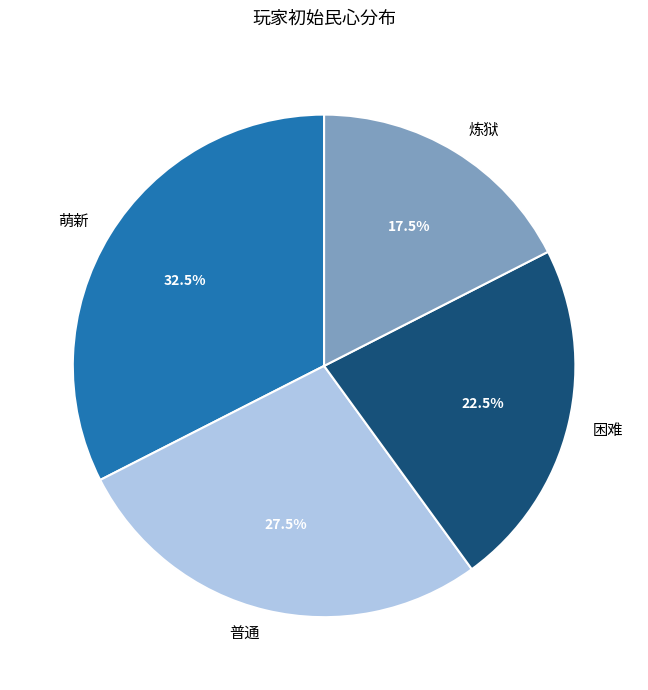

Which category has the smallest portion of the pie?

炼狱